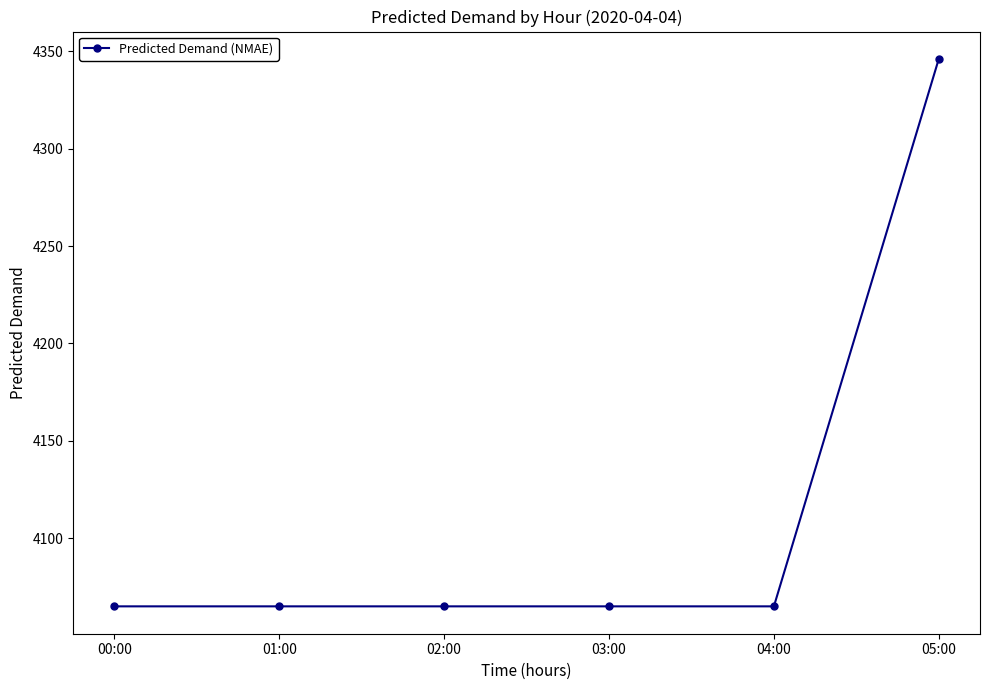

The value at 05:00 is 4346.0. True or false?

True